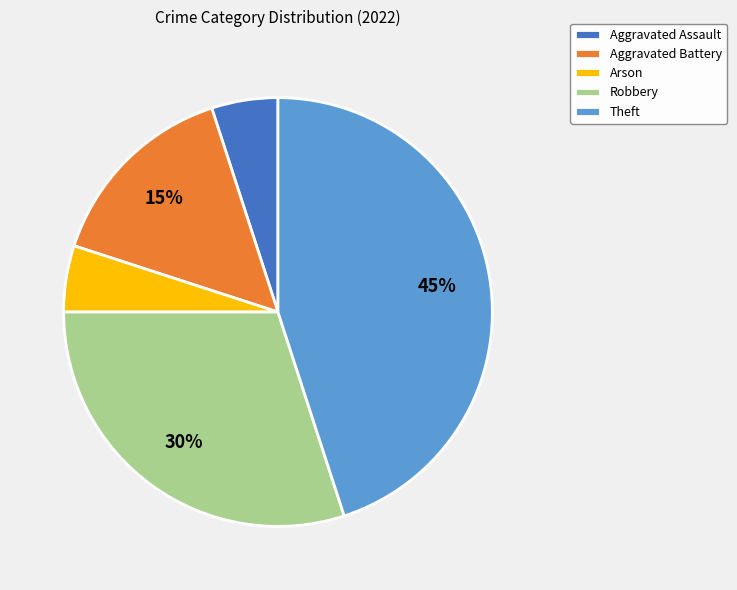

To the nearest percent, what percentage of the pie is Robbery?

30%